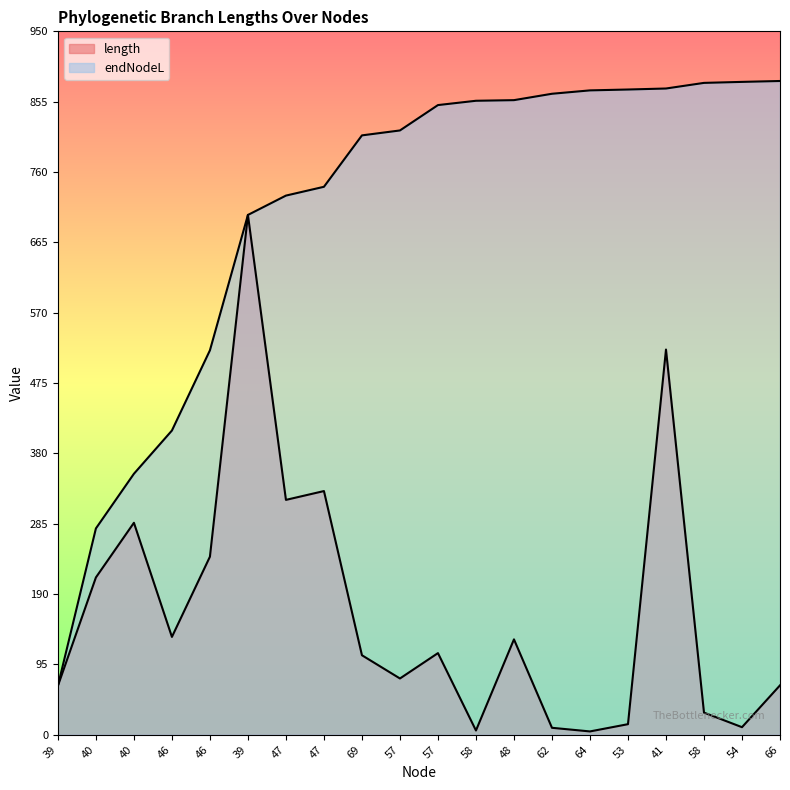

At which category does length reach its first local peak?

40